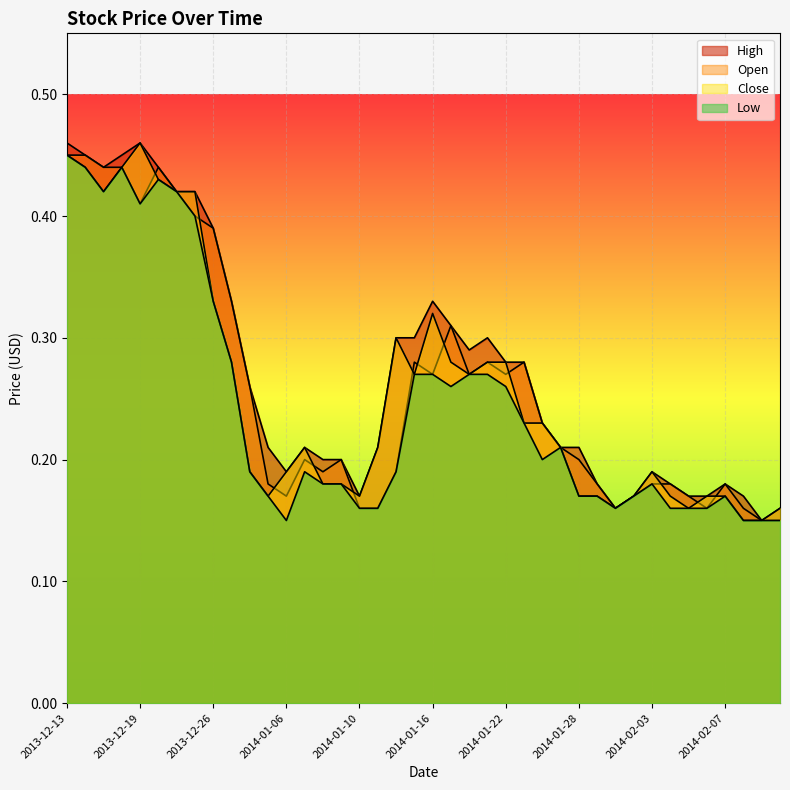

Which series has the largest total across all categories?

High